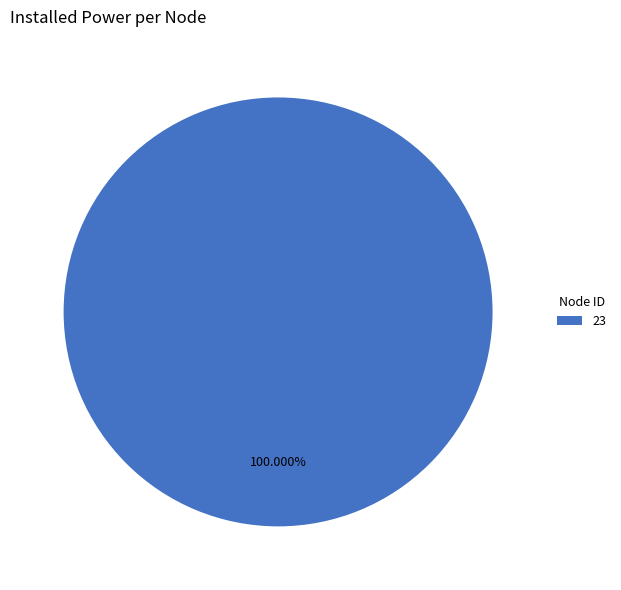

Rank the categories by value from lowest to highest.

23